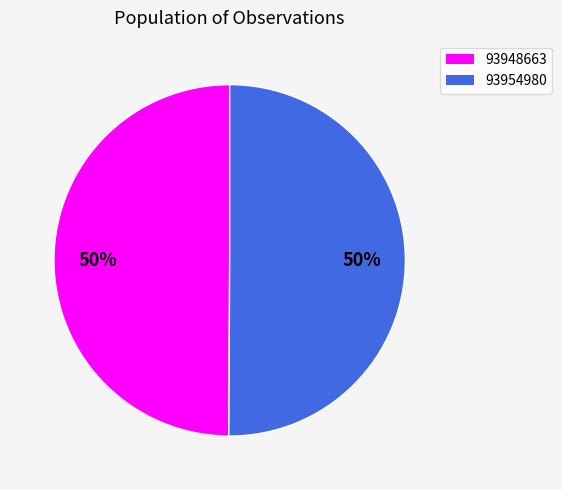

The 93954980 slice represents 50% of the pie. True or false?

True